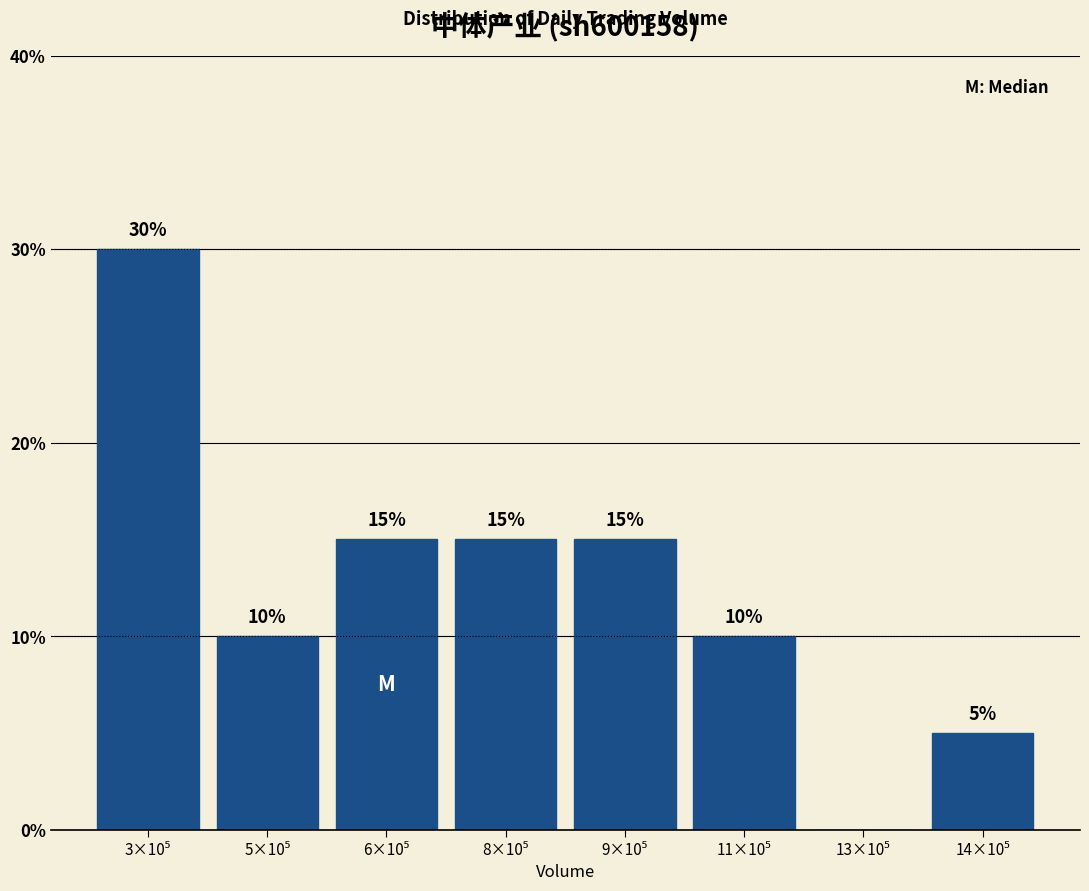

What is the sum of all values?

100